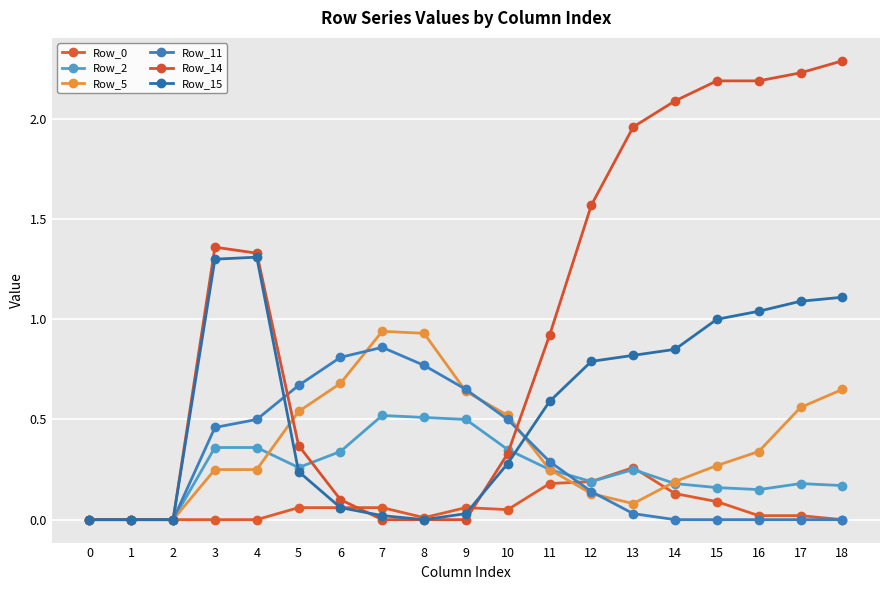

Is this an area chart (filled region under the line)?

No